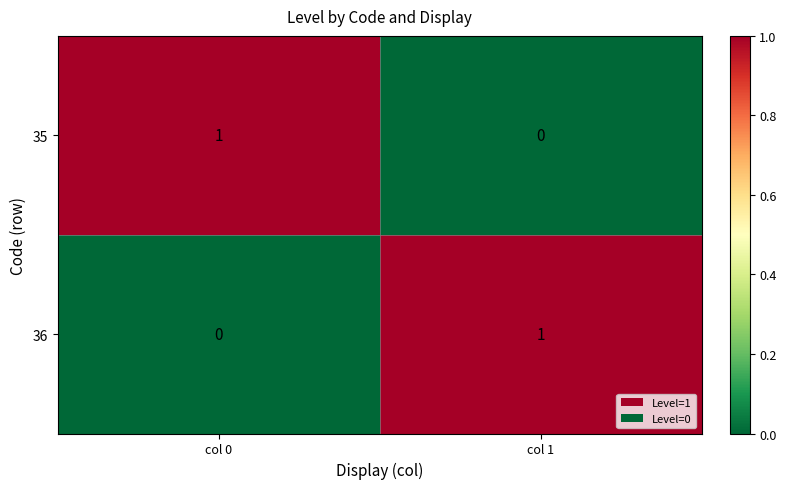

Count the number of categories in the chart.

2